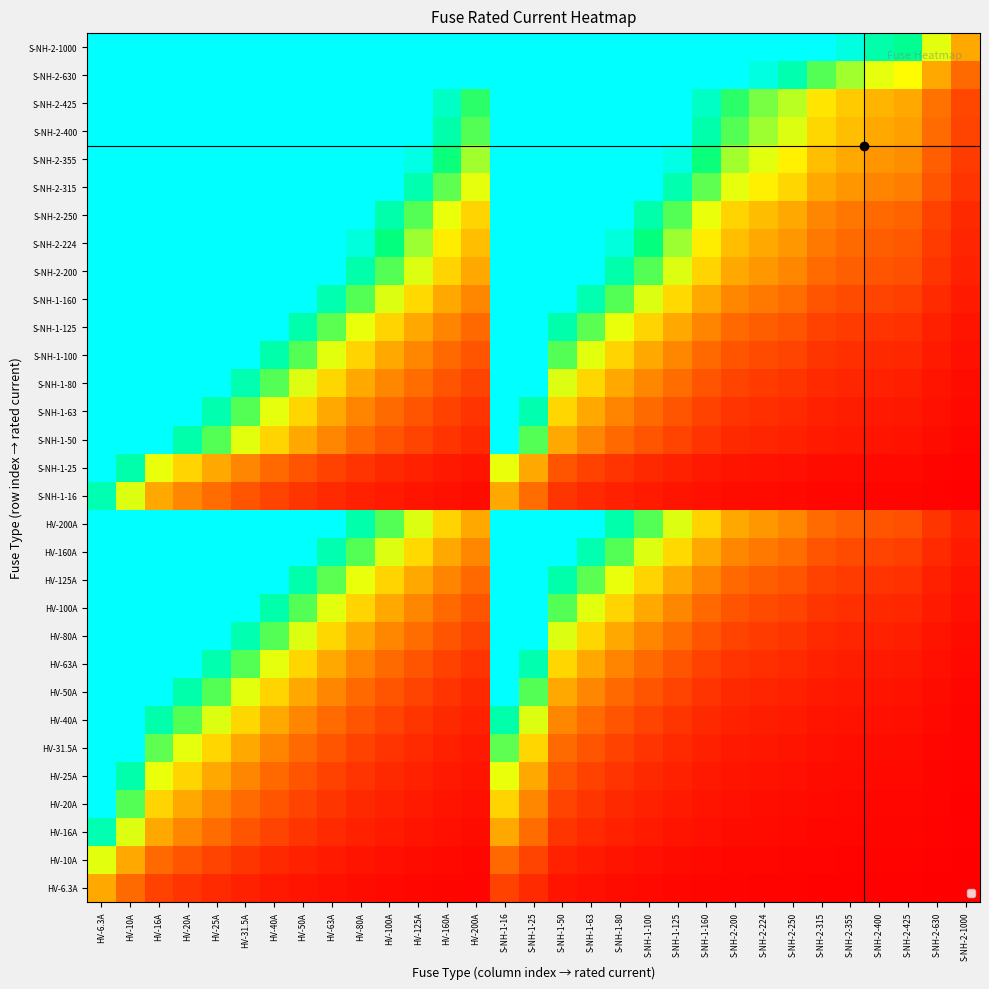

At how many categories does at least one series exceed 3?

26